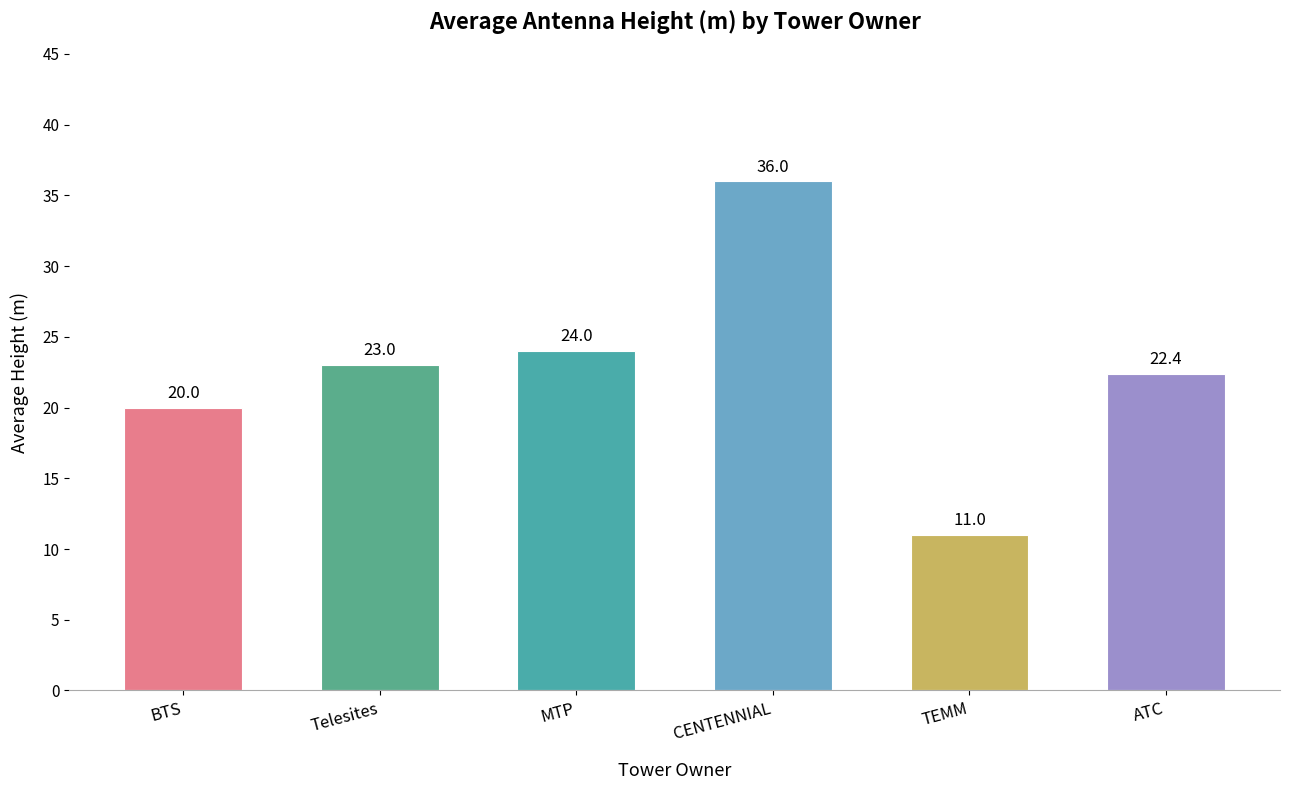

What is the maximum value shown in the chart?

36.0